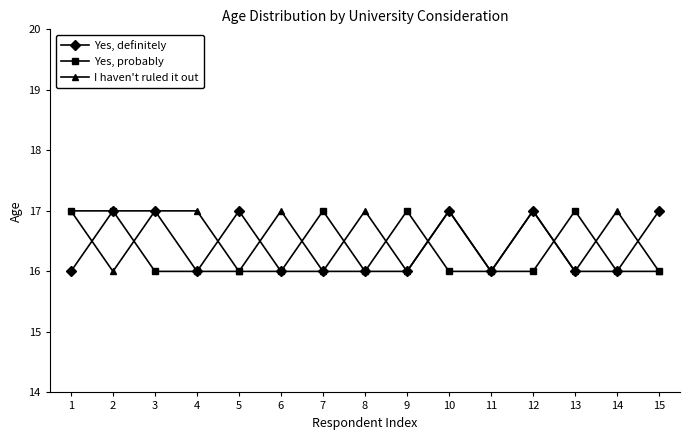

Rank the series by their average value, from lowest to highest.

Yes, probably, Yes, definitely, I haven't ruled it out